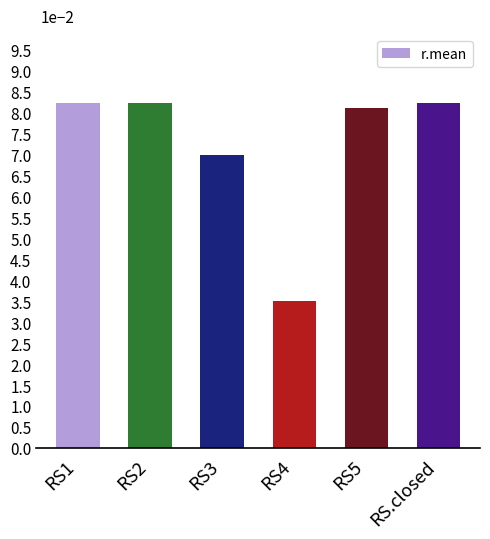

At which category does the chart reach its minimum across all series?

RS4